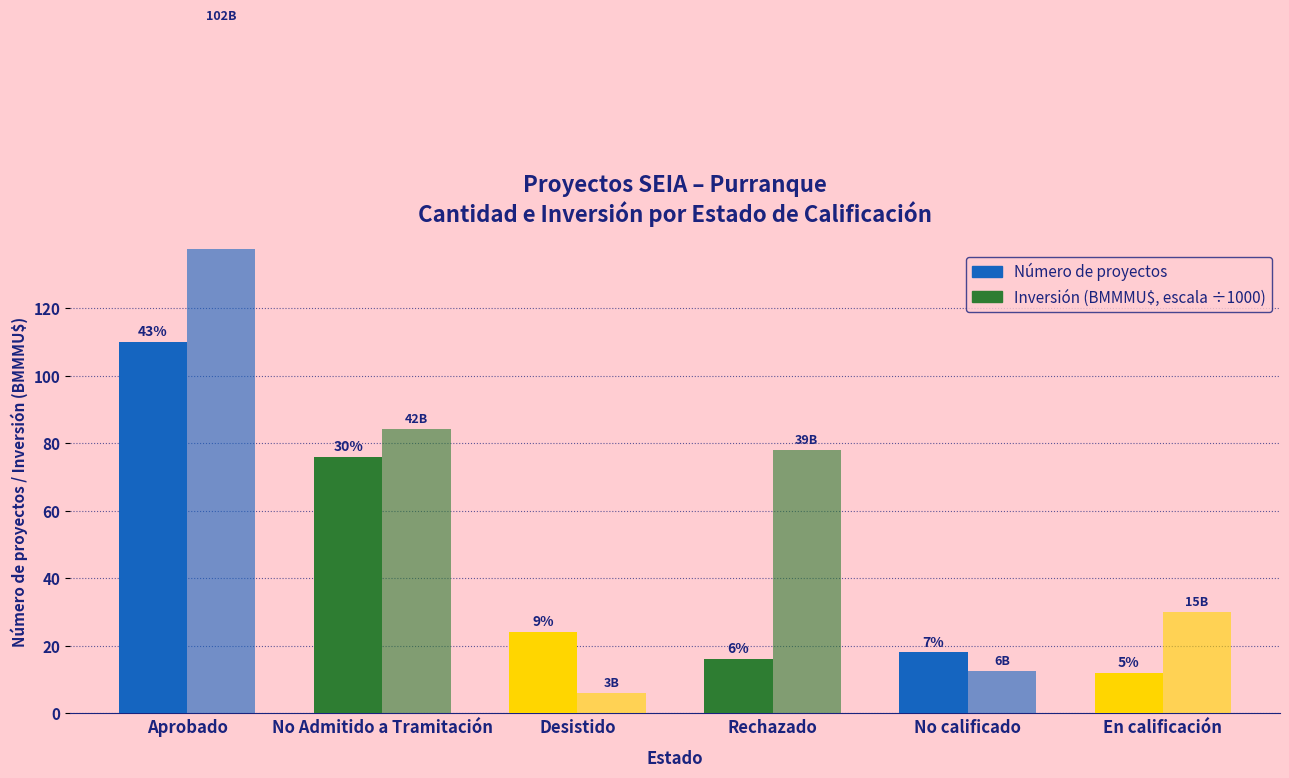

Reading left to right, list all the values displayed in this chart.

Número de proyectos: 55.0	38.0	12.0	8.0	9.0	6.0
Inversión (MMMU$): 101.8	42.1	3.0	39.0	6.3	15.0